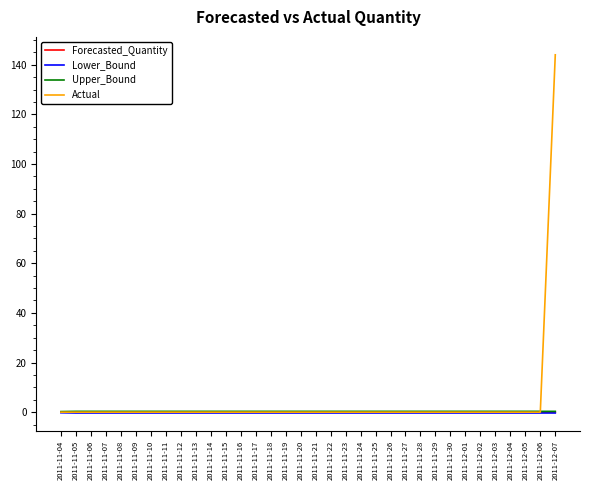

Which label corresponds to the largest value in the chart?

2011-12-07